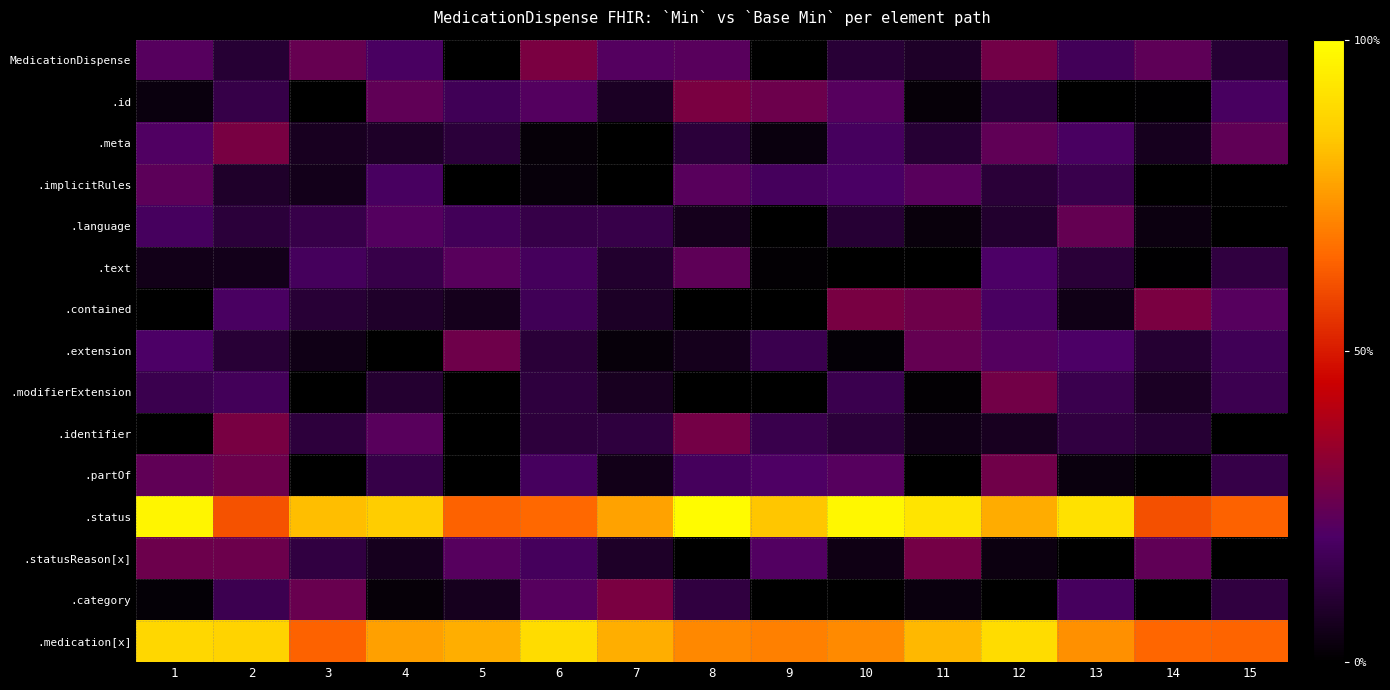

Which has a higher value, 3 or 2?

3